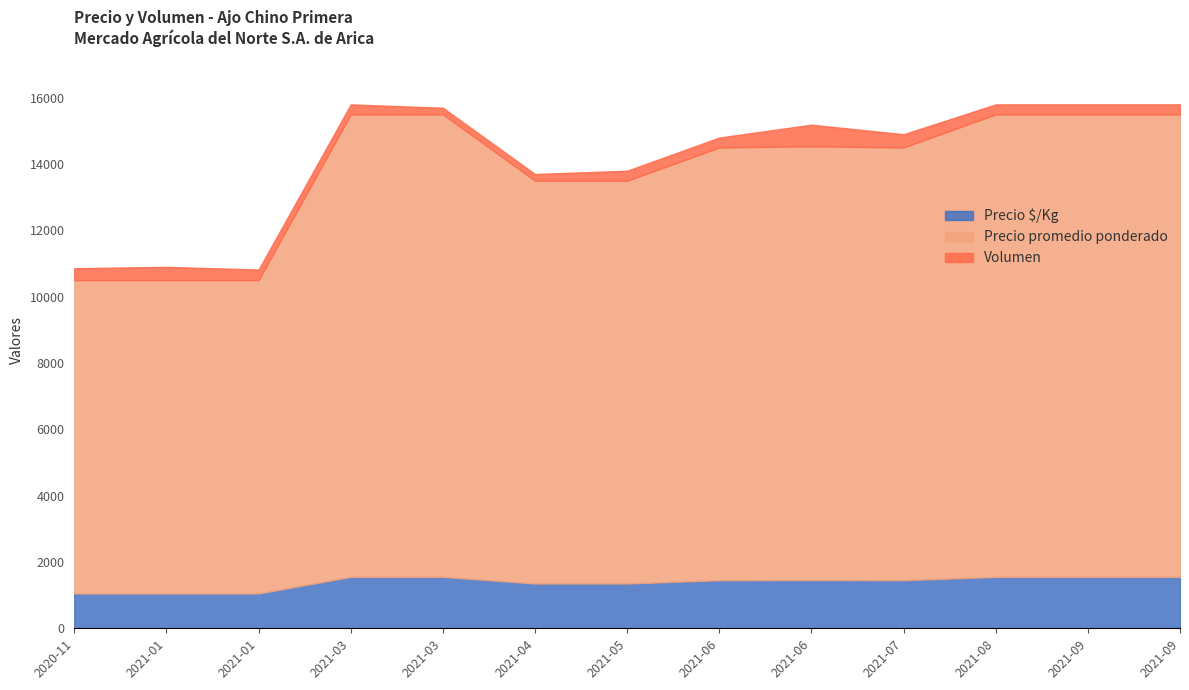

How many data points in Precio promedio ponderado are less than 14500?

5